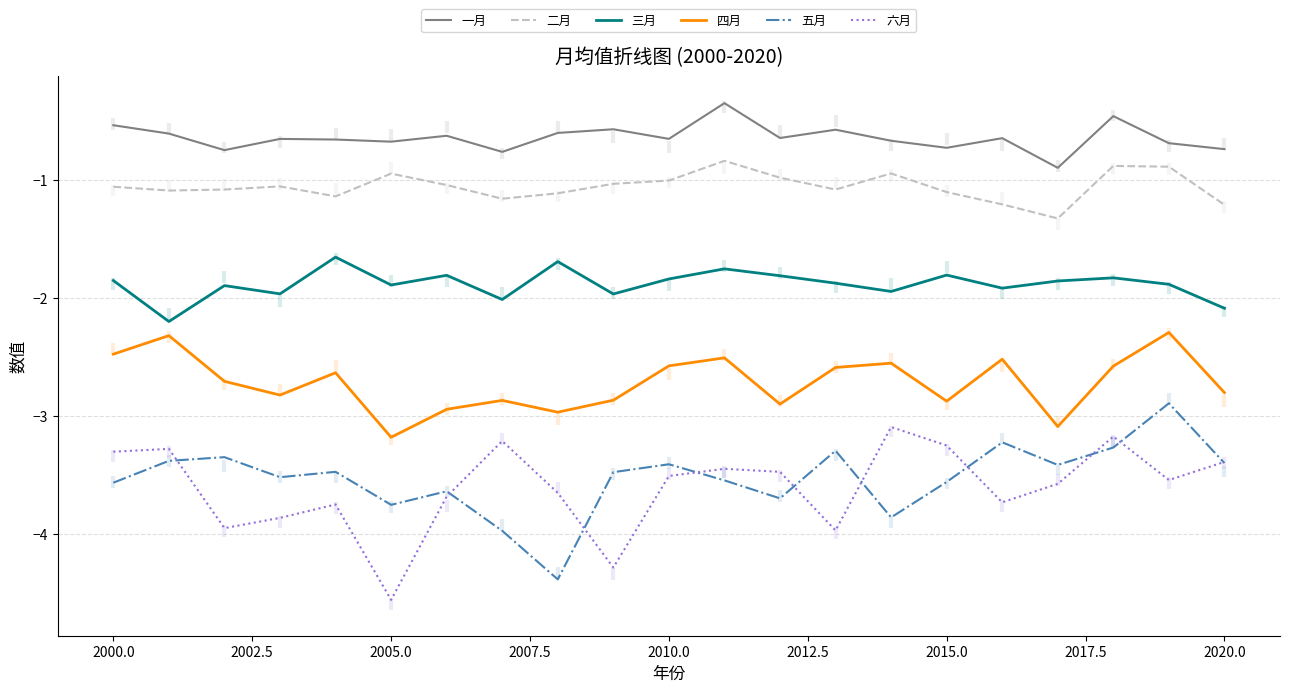

Reading left to right, extract all data points from this chart.

一月: -0.5	-0.6	-0.8	-0.7	-0.7	-0.7	-0.6	-0.8	-0.6	-0.6	-0.7	-0.4	-0.6	-0.6	-0.7	-0.7	-0.6	-0.9	-0.5	-0.7	-0.7
二月: -1.1	-1.1	-1.1	-1.1	-1.1	-0.9	-1.0	-1.2	-1.1	-1.0	-1.0	-0.8	-1.0	-1.1	-0.9	-1.1	-1.2	-1.3	-0.9	-0.9	-1.2
三月: -1.9	-2.2	-1.9	-2.0	-1.7	-1.9	-1.8	-2.0	-1.7	-2.0	-1.8	-1.8	-1.8	-1.9	-1.9	-1.8	-1.9	-1.9	-1.8	-1.9	-2.1
四月: -2.5	-2.3	-2.7	-2.8	-2.6	-3.2	-2.9	-2.9	-3.0	-2.9	-2.6	-2.5	-2.9	-2.6	-2.6	-2.9	-2.5	-3.1	-2.6	-2.3	-2.8
五月: -3.6	-3.4	-3.3	-3.5	-3.5	-3.8	-3.6	-4.0	-4.4	-3.5	-3.4	-3.5	-3.7	-3.3	-3.9	-3.6	-3.2	-3.4	-3.3	-2.9	-3.4
六月: -3.3	-3.3	-4.0	-3.9	-3.7	-4.6	-3.7	-3.2	-3.7	-4.3	-3.5	-3.4	-3.5	-4.0	-3.1	-3.3	-3.7	-3.6	-3.2	-3.5	-3.4